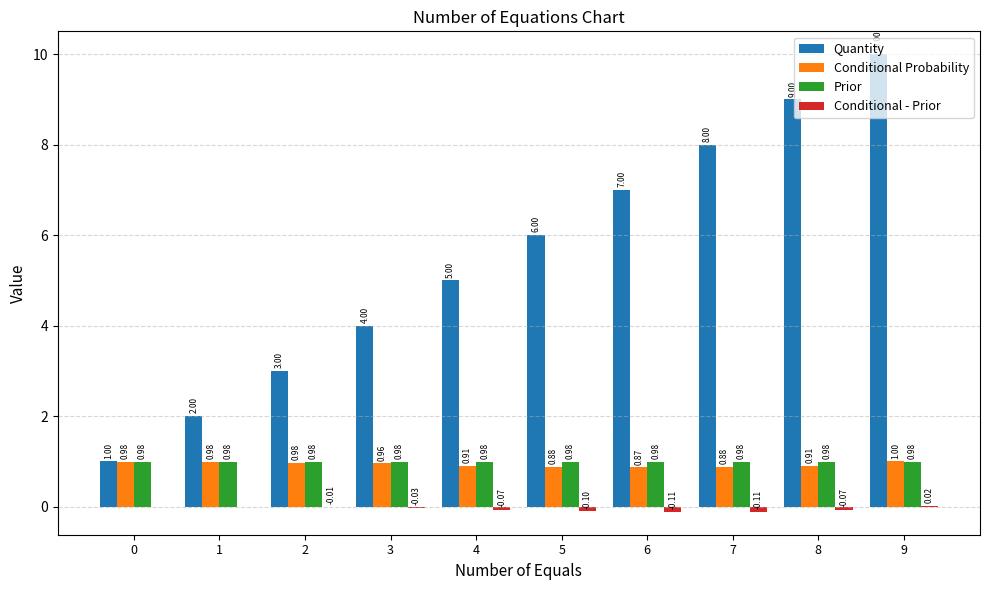

The value of Quantity at 9 is 2.3. True or false?

False